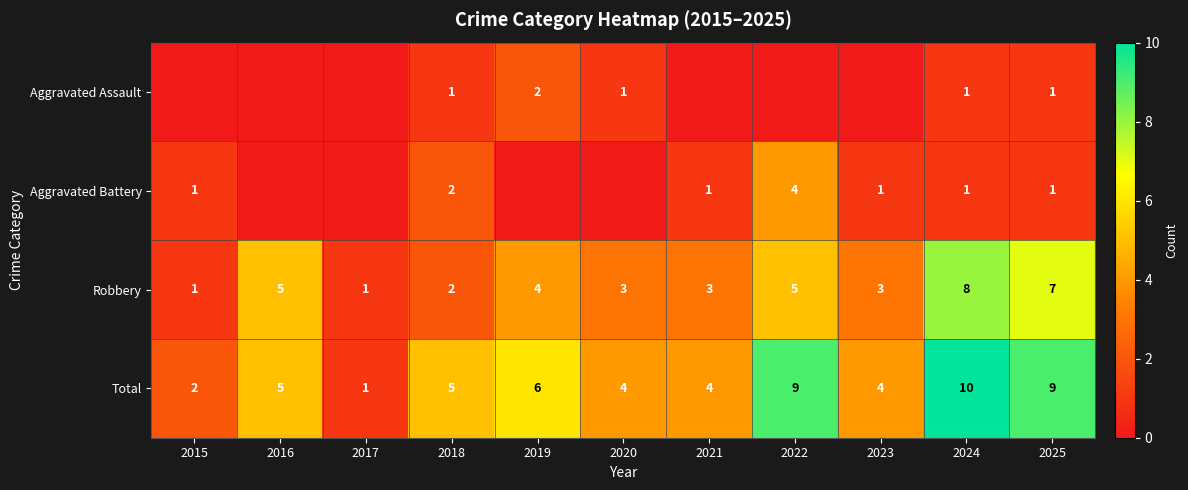

How many categories are shown in the chart?

11